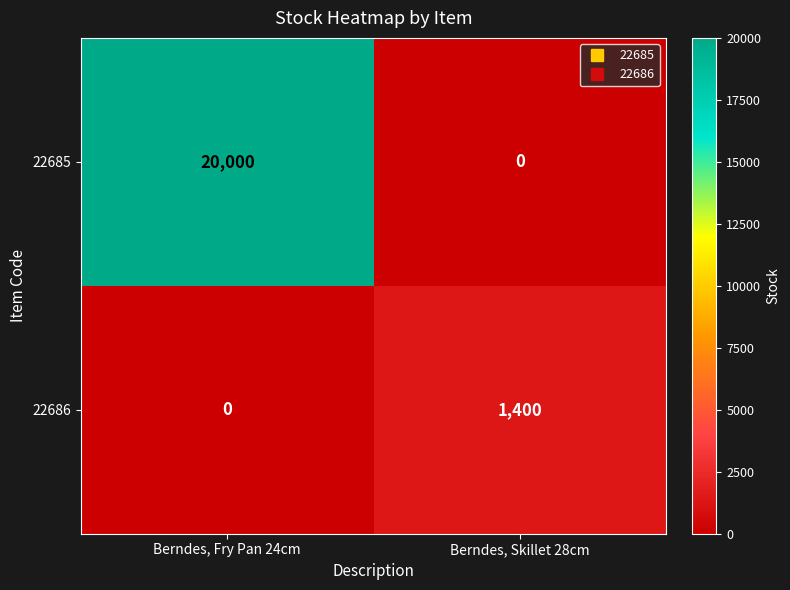

Reading left to right, list all the values displayed in this chart.

22685: 20000	0
22686: 0	1400